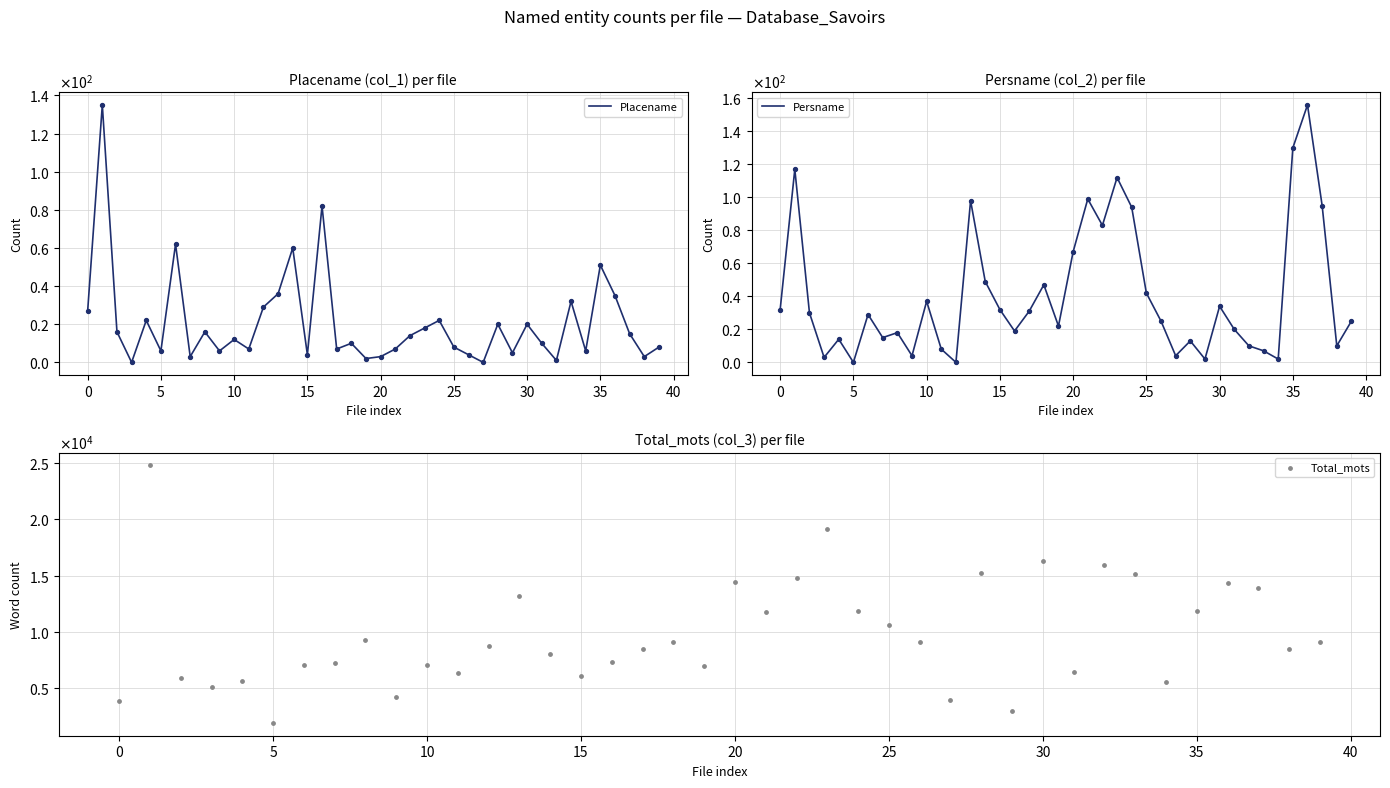

What are all the series names shown in the legend?

Placename, Persname, Total_mots